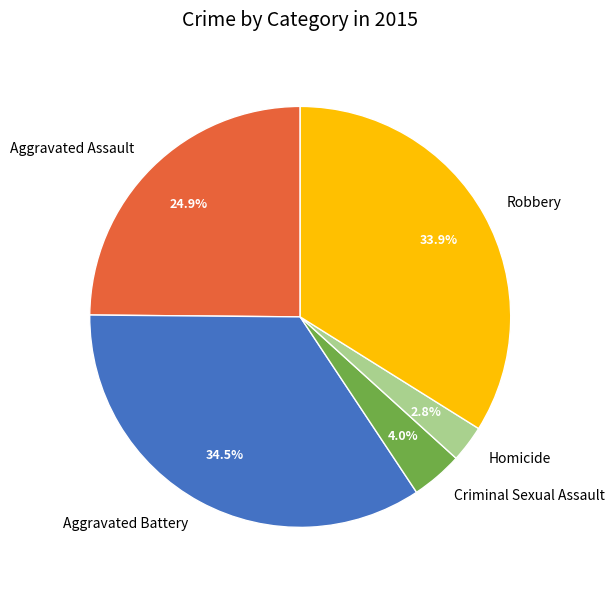

Rank the categories by value from highest to lowest.

Aggravated Battery, Robbery, Aggravated Assault, Criminal Sexual Assault, Homicide